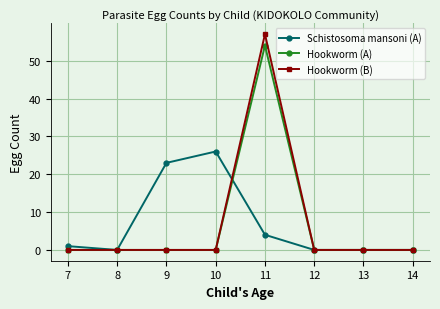

How many lines are shown in the chart?

3